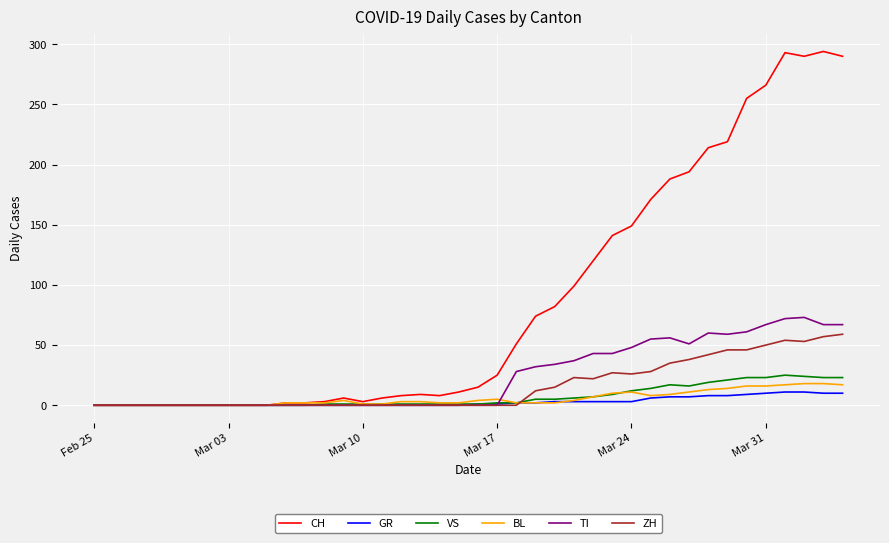

Which series has the largest range (max minus min)?

CH